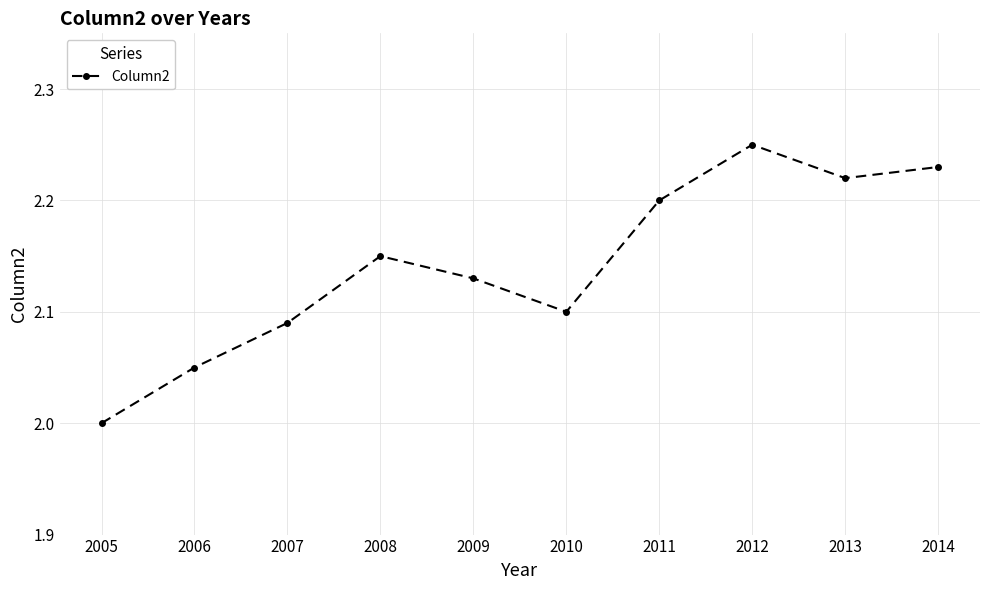

How many interior local peaks (higher than both neighbors) does the data have?

2